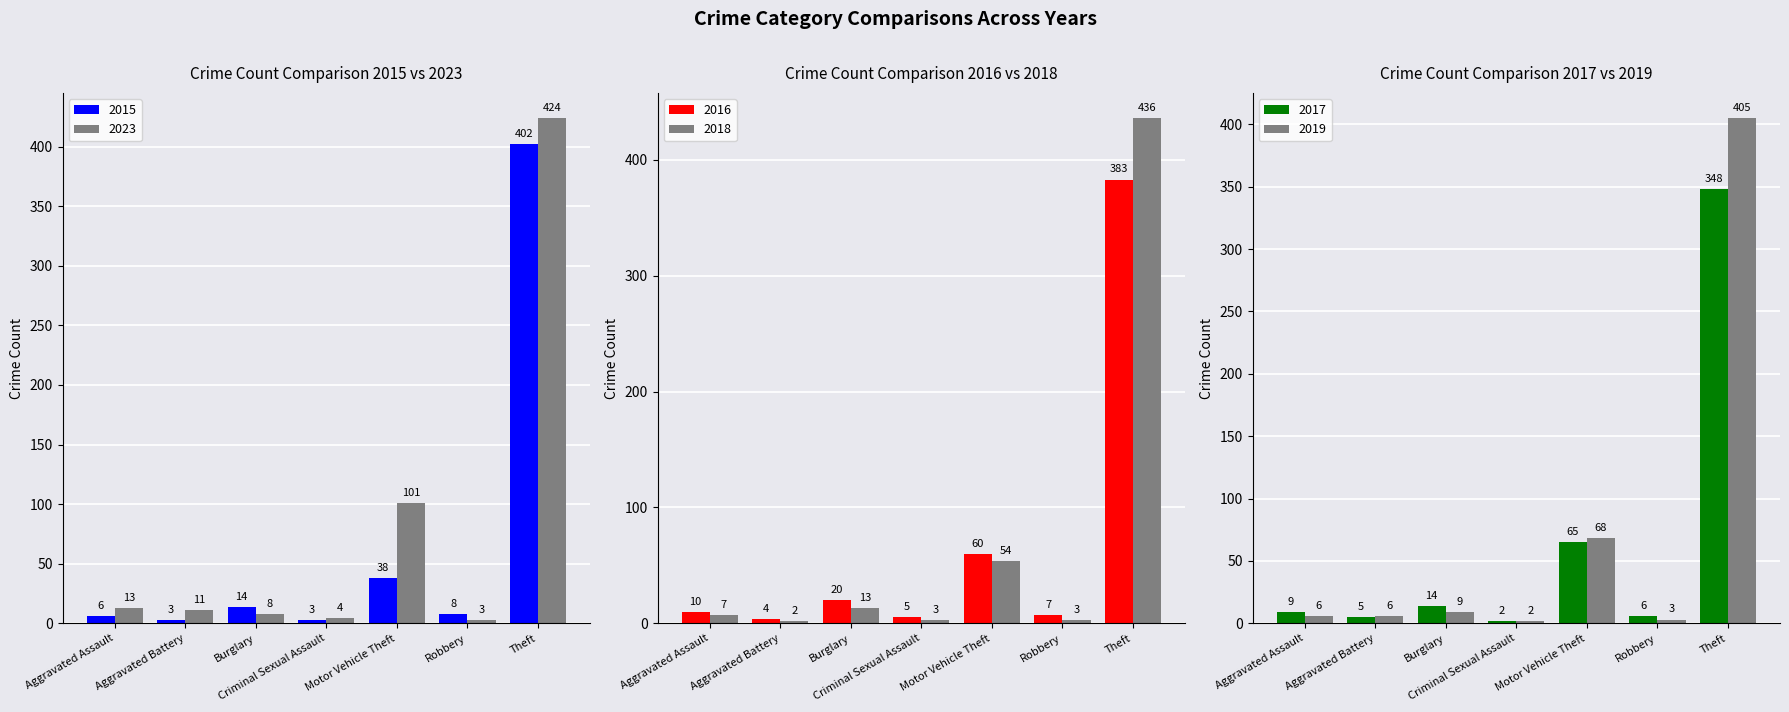

Rank the series at Burglary from lowest to highest value.

2023, 2019, 2018, 2015, 2017, 2016